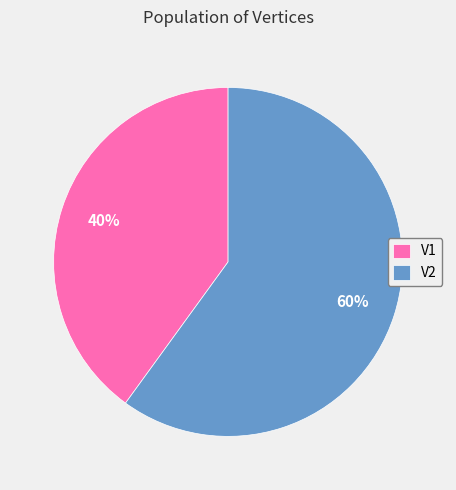

Is V1 the majority of the pie?

No